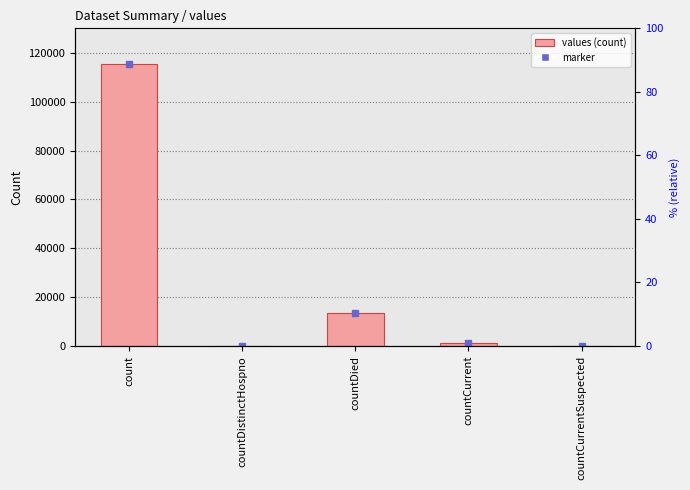

Rank the categories by value from highest to lowest.

count, countDied, countCurrent, countDistinctHospno, countCurrentSuspected